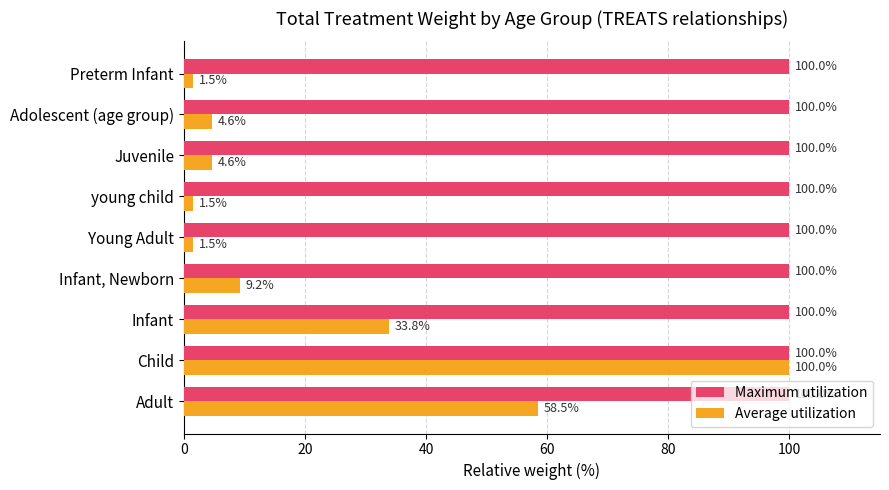

List the series in order of their overall mean, lowest first.

Average utilization, Maximum utilization